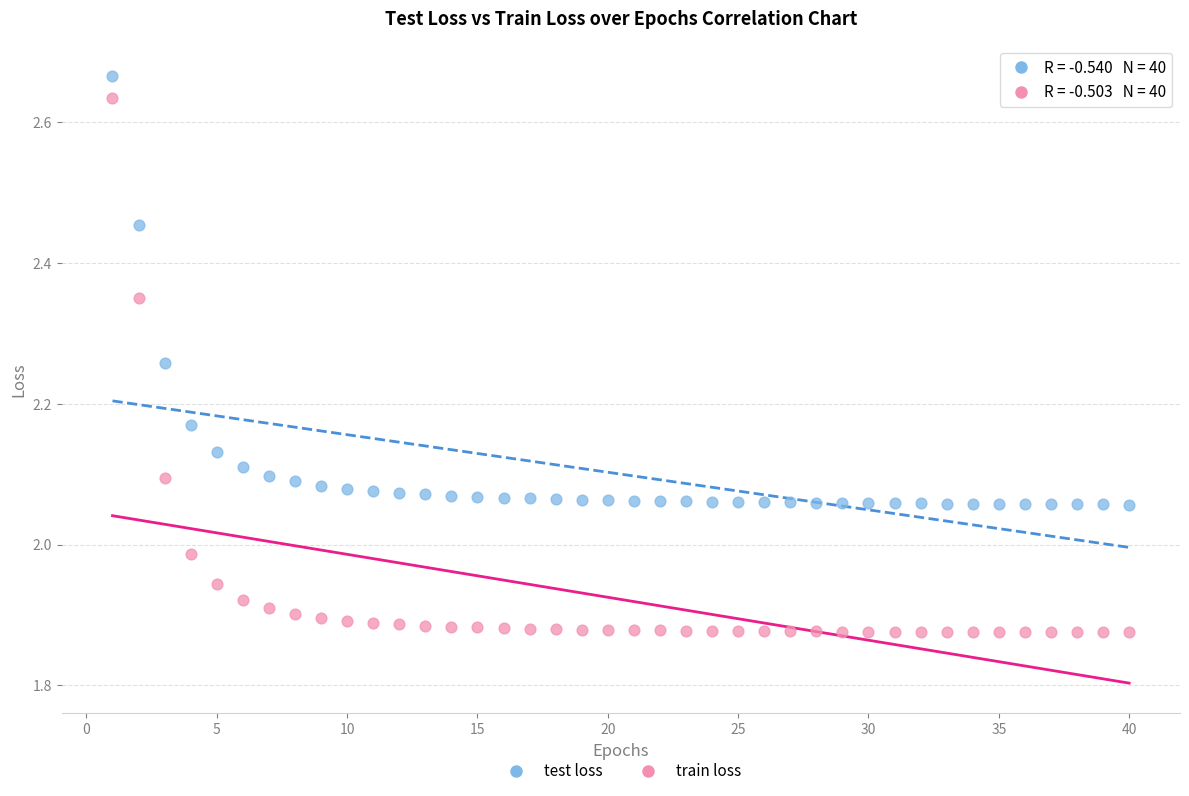

Which series has the largest Y range (max minus min)?

train loss